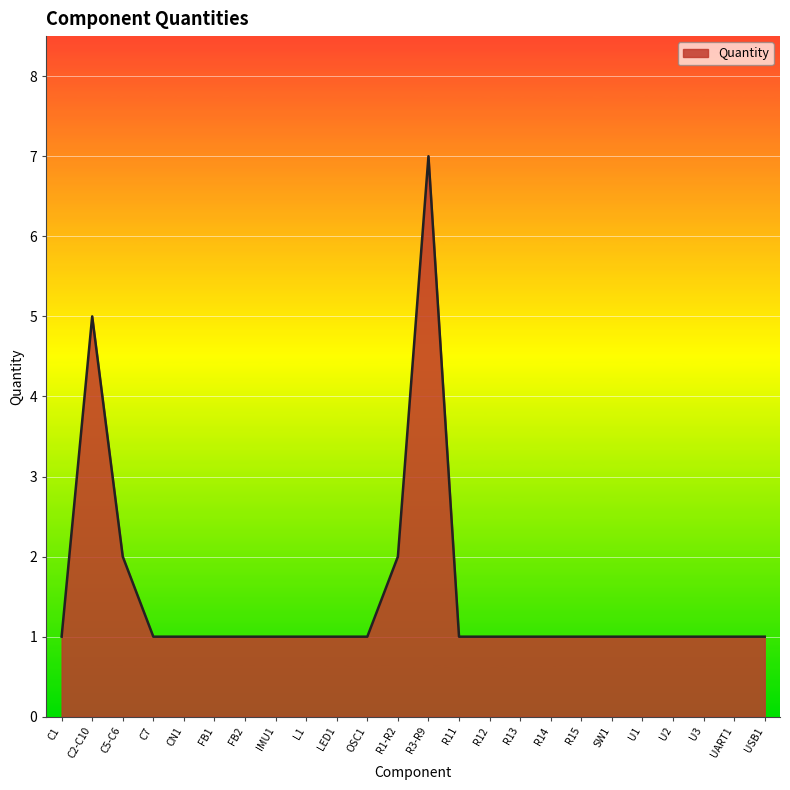

True or false: the data shows 1 at C7.

True